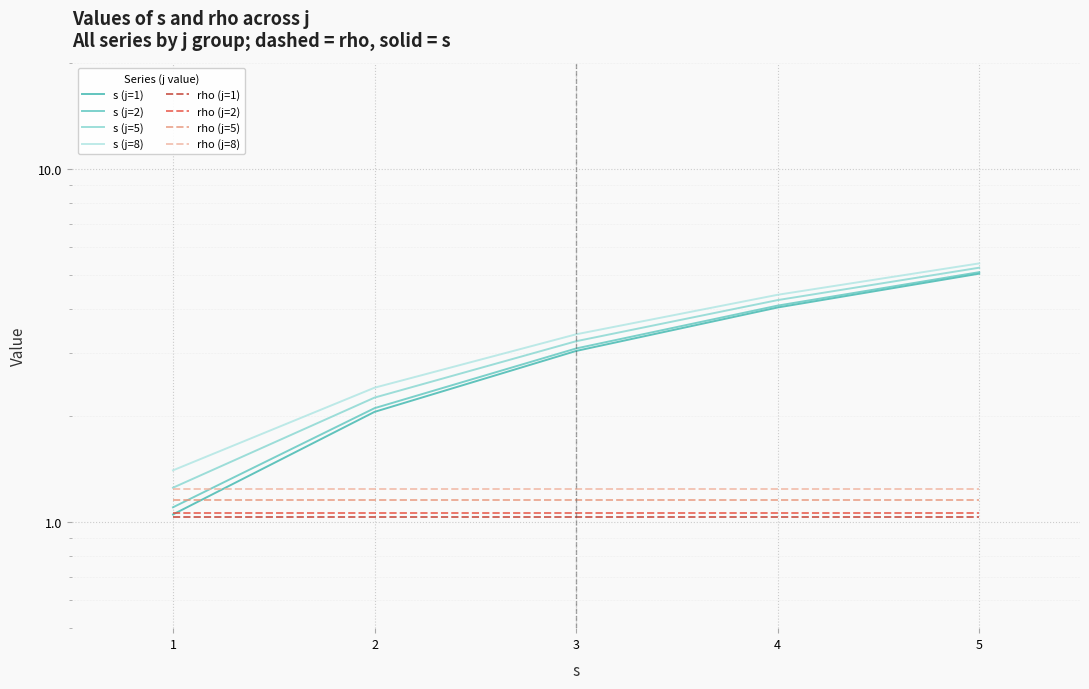

What is the difference between the values at 2 and 4?

2.0